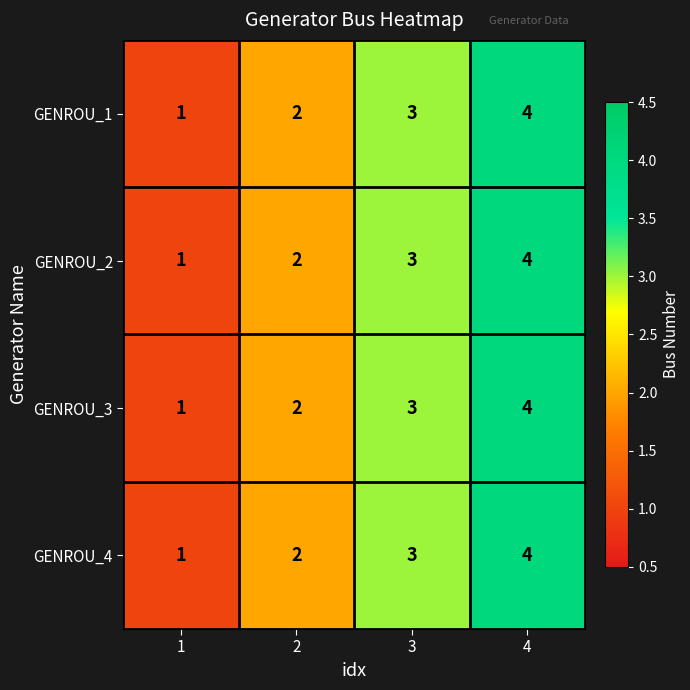

Rank the categories by GENROU_4 value from highest to lowest.

4, 3, 2, 1